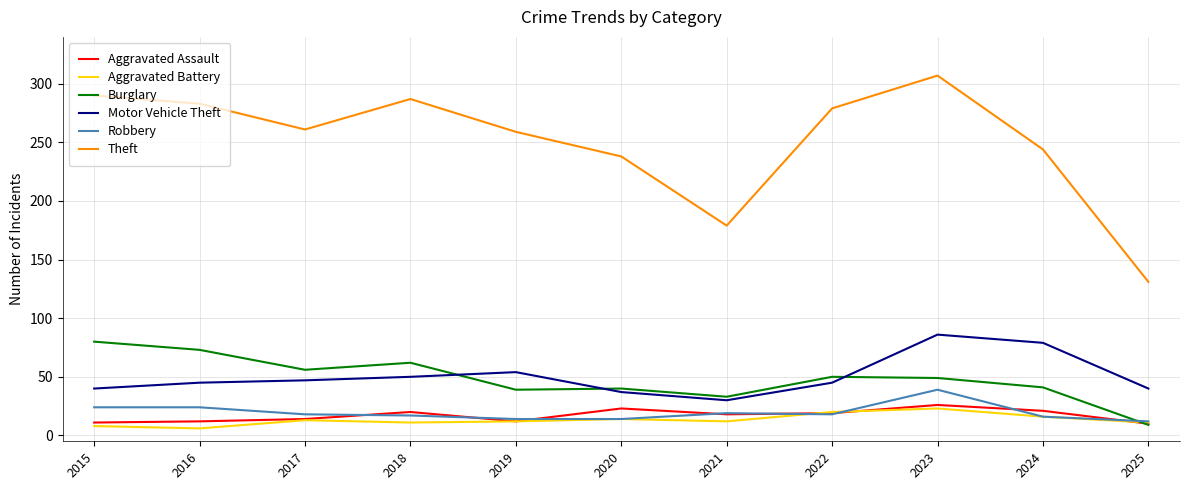

Rank the series by their maximum value, from highest to lowest.

Theft, Motor Vehicle Theft, Burglary, Robbery, Aggravated Assault, Aggravated Battery